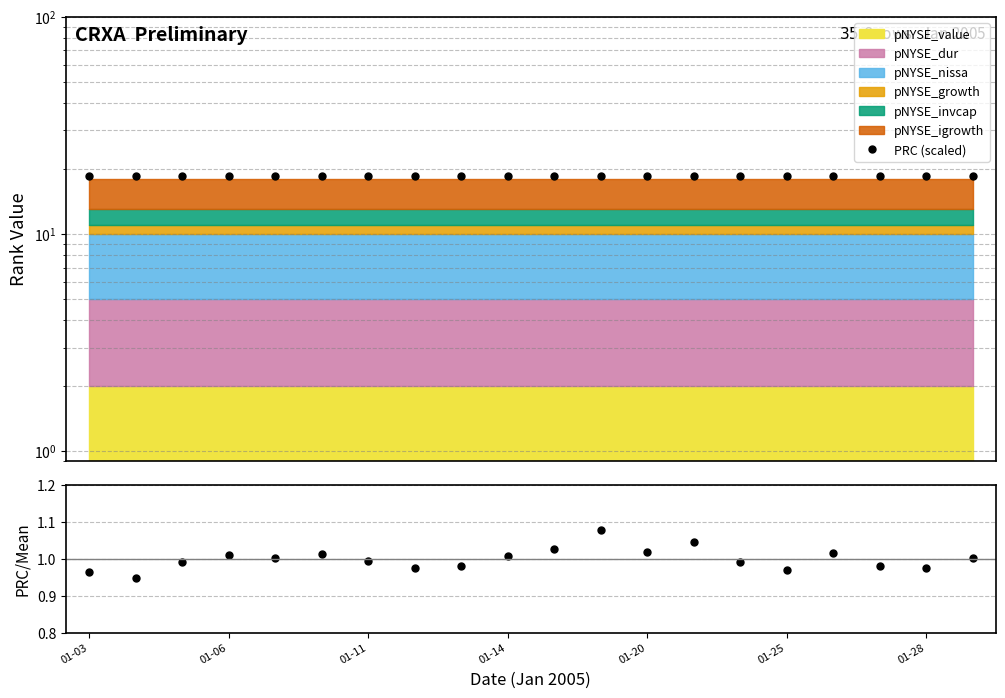

What is the value of the PRC (scaled) point at the 14th from the left?

18.5